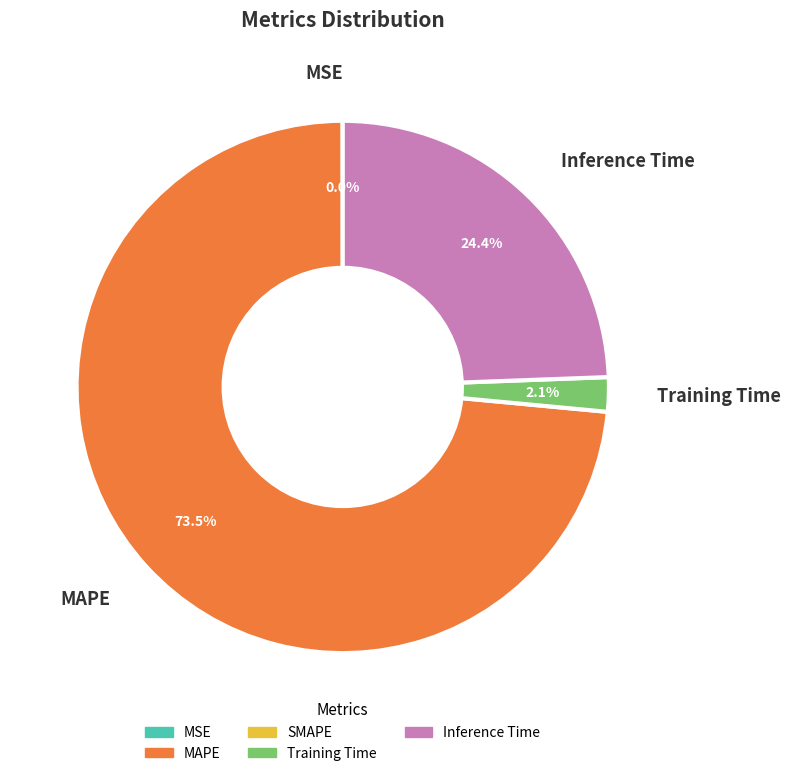

Which category accounts for the majority?

MAPE